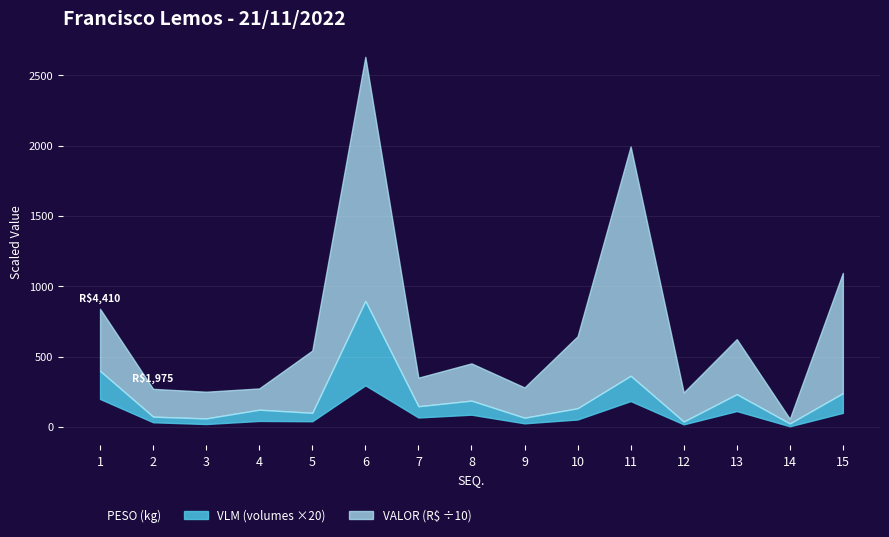

How many interior local valleys does the VALOR series have?

5